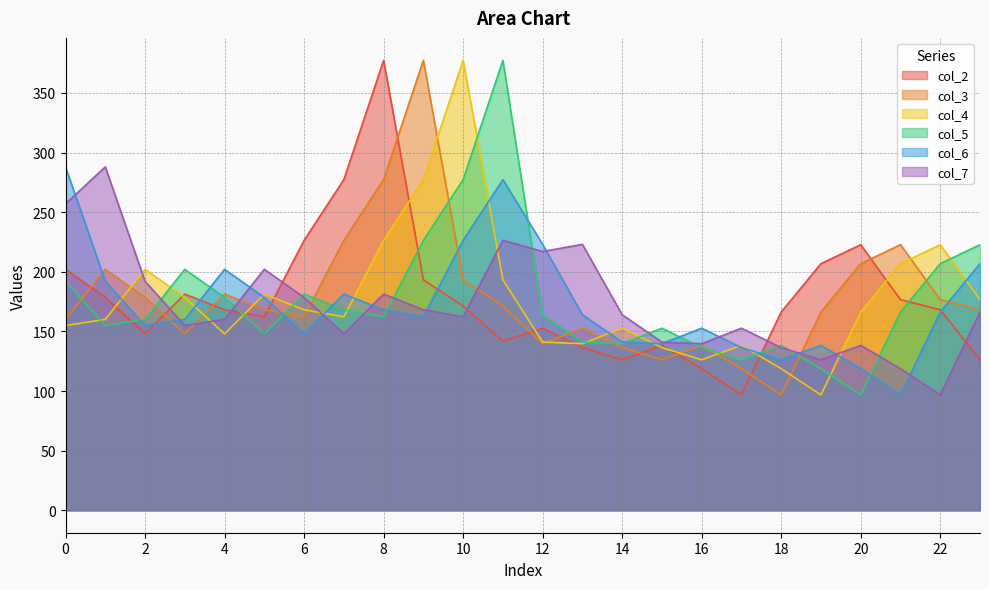

Where do col_2 and col_7 first cross each other?

2 and 3